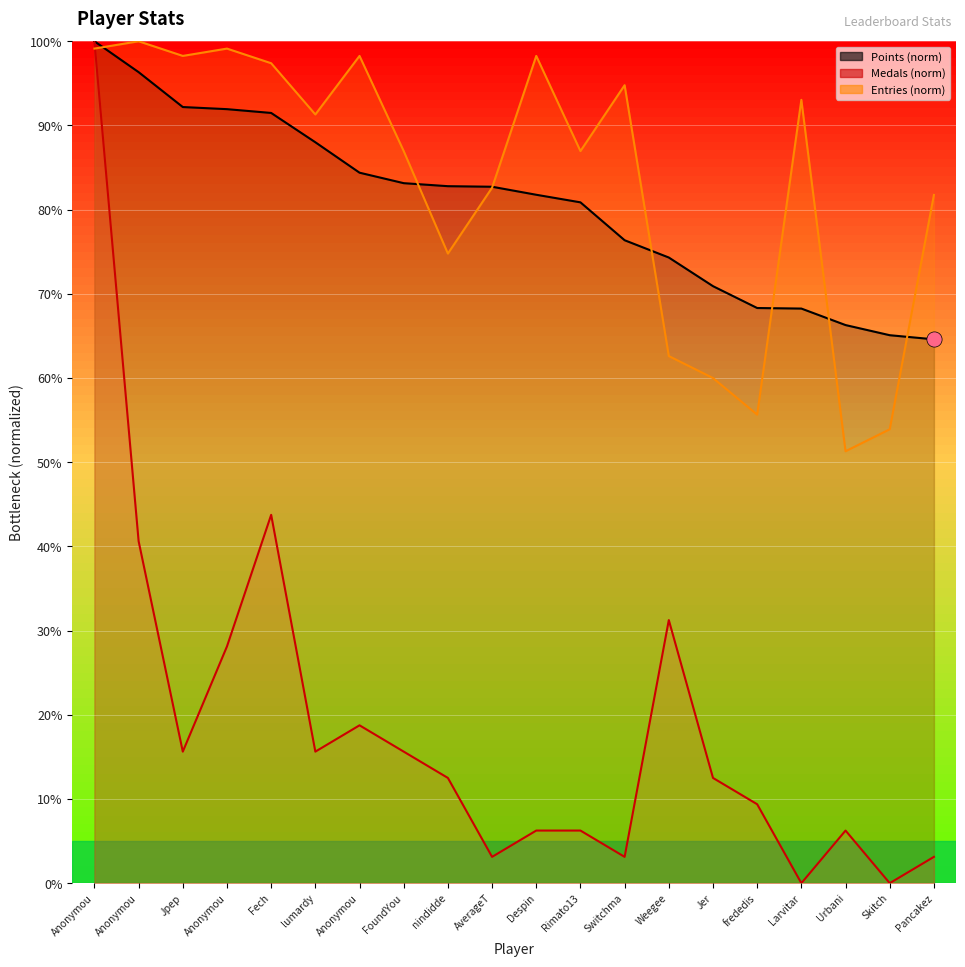

Which series reaches the minimum Y coordinate?

Medals